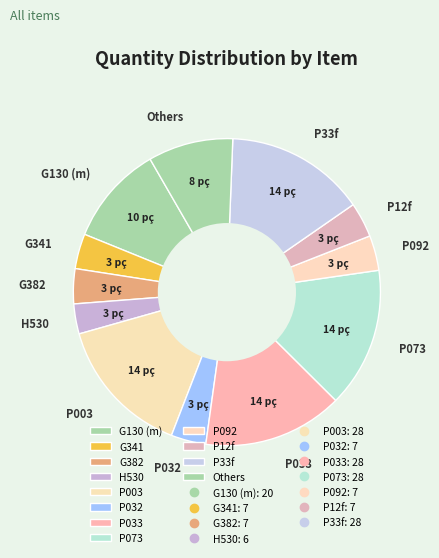

Which has a higher value, P032 or P073?

P073